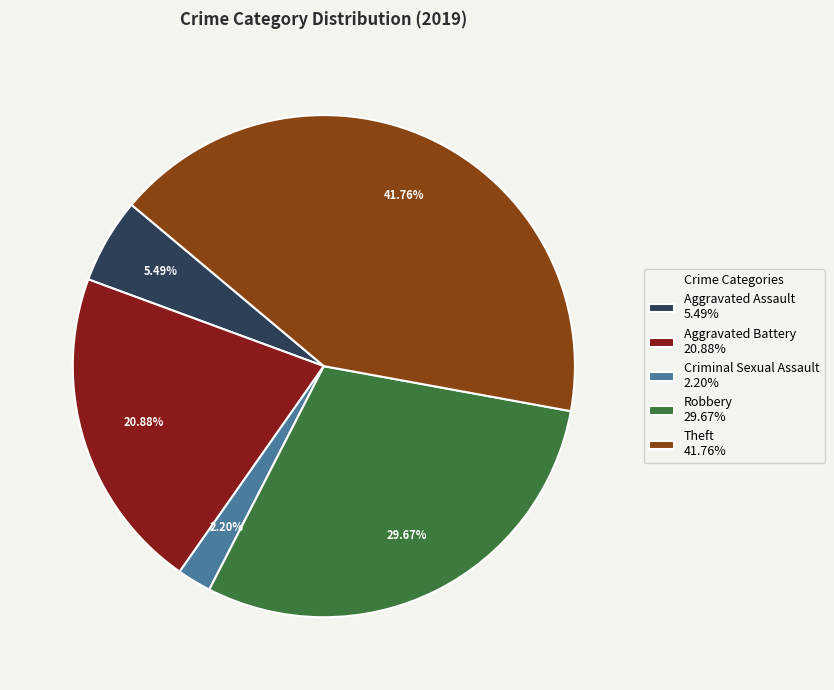

Rank the categories by value from lowest to highest.

Criminal Sexual Assault 2.20%, Aggravated Assault 5.49%, Aggravated Battery 20.88%, Robbery 29.67%, Theft 41.76%